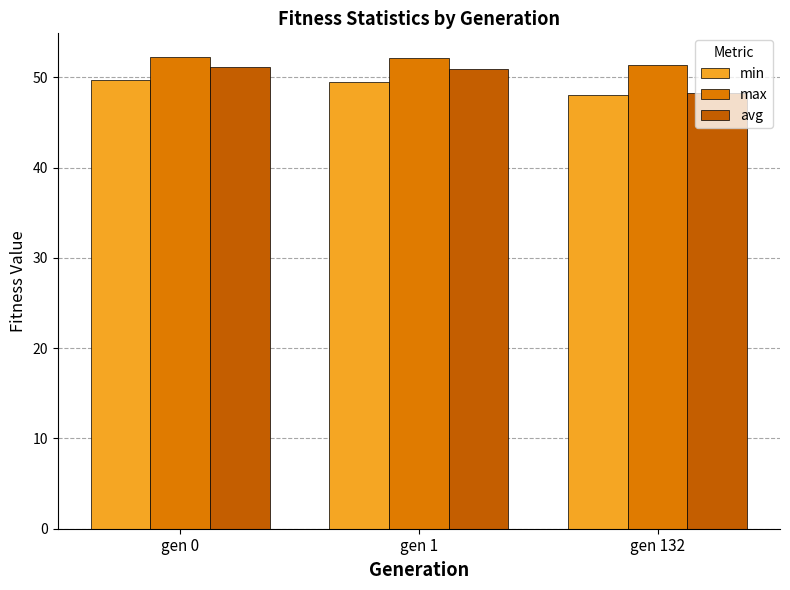

How many bars are there in each group?

3